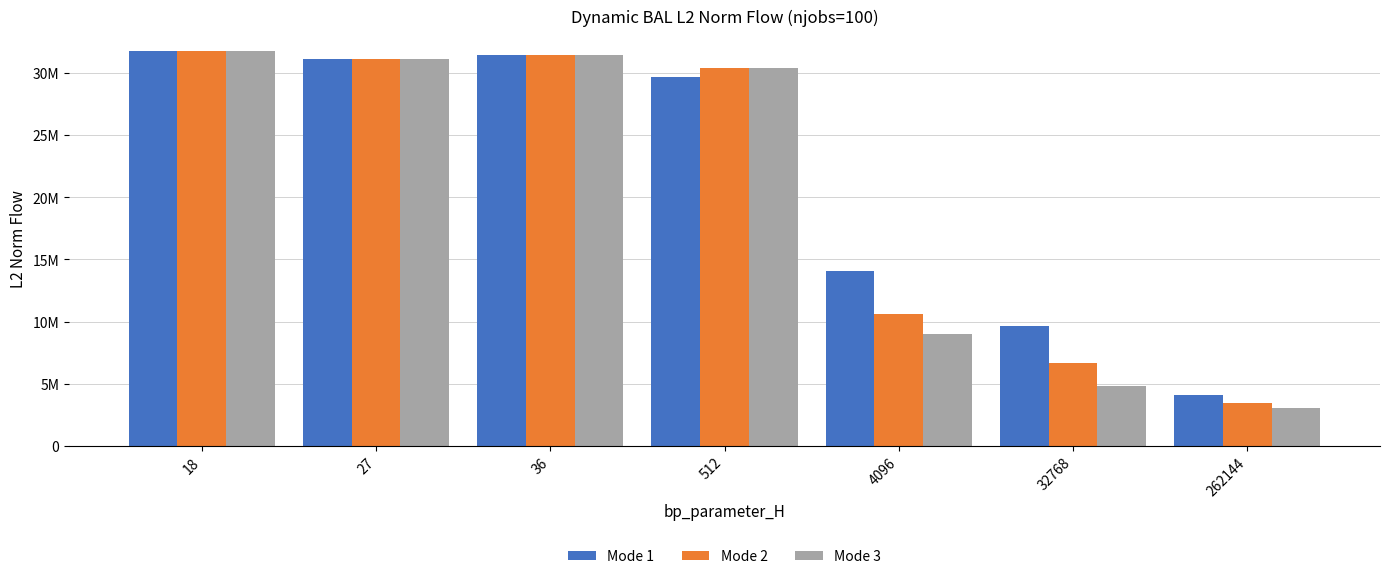

What are all the series names shown in the legend?

Mode 1, Mode 2, Mode 3